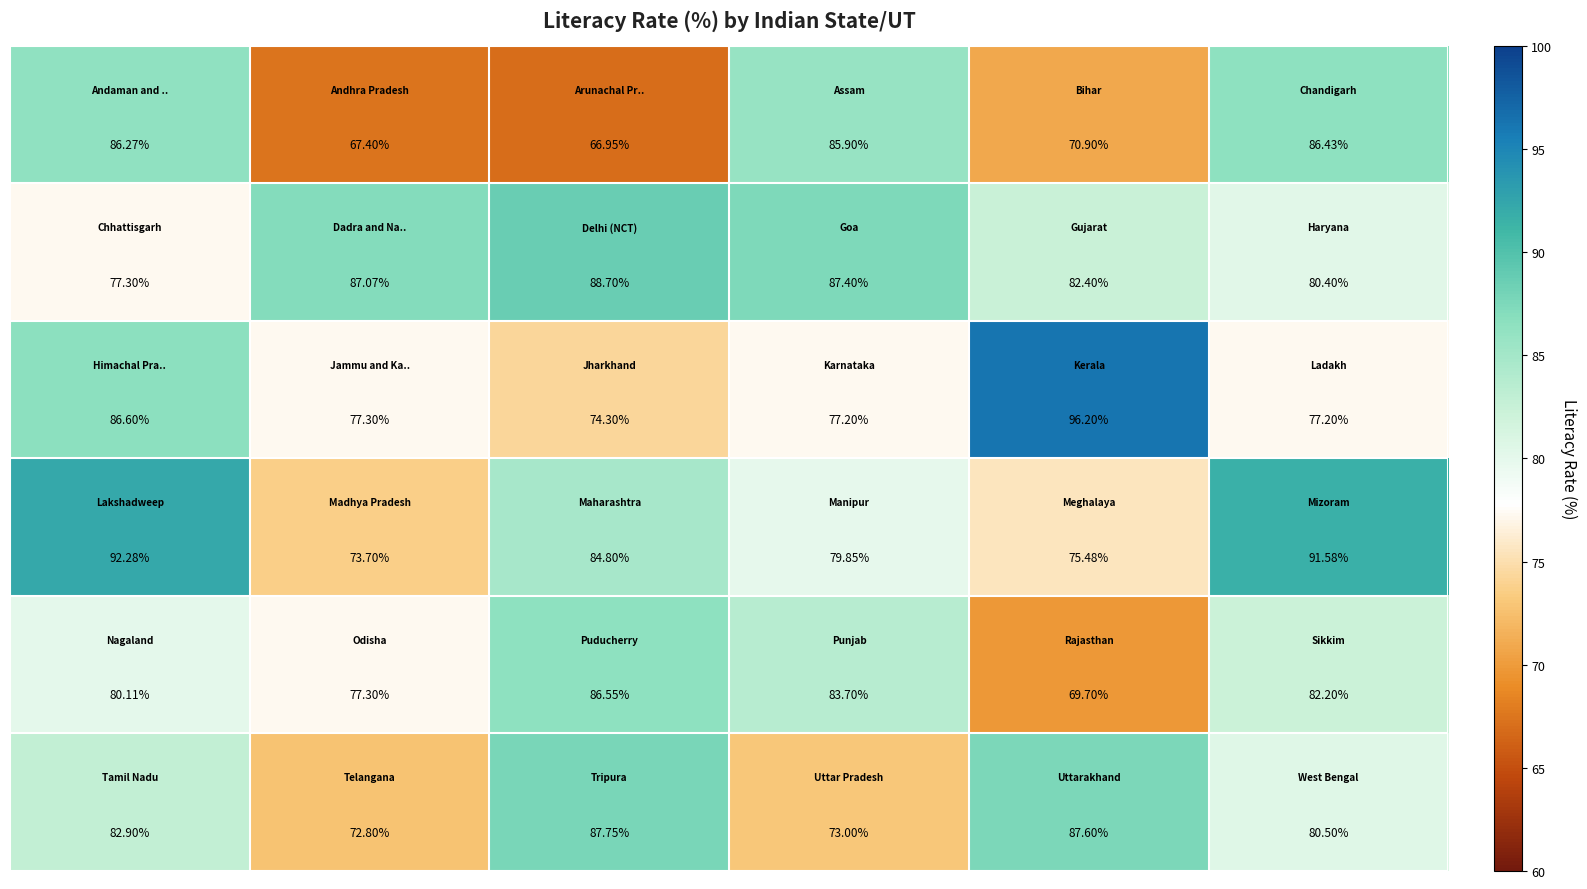

How many series are shown in this chart?

6